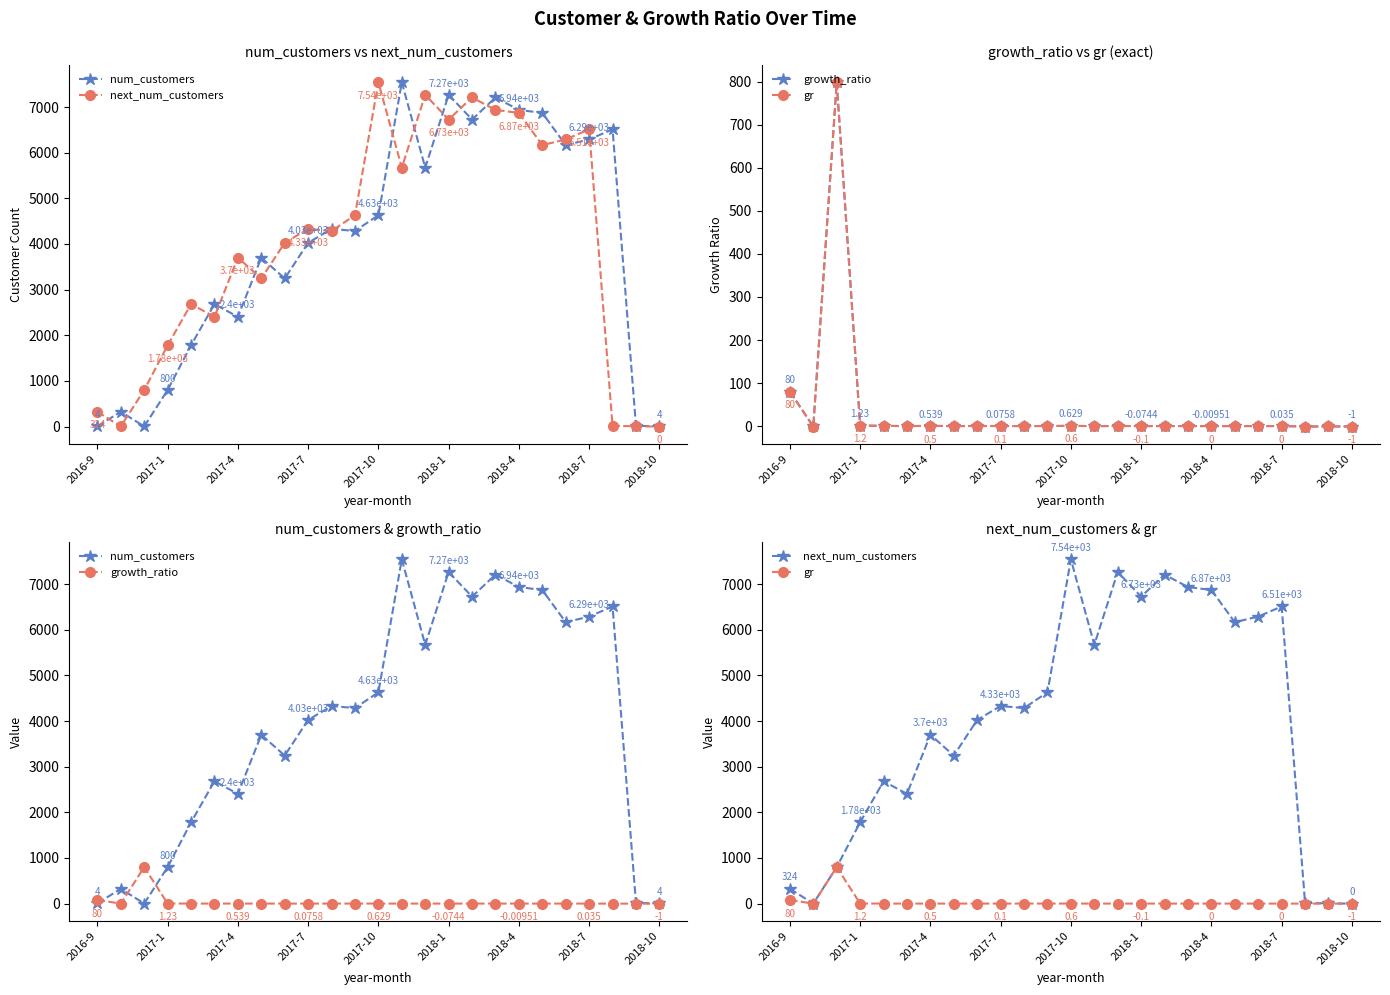

What is the difference between the second highest and minimum values in the gr series?

81.0